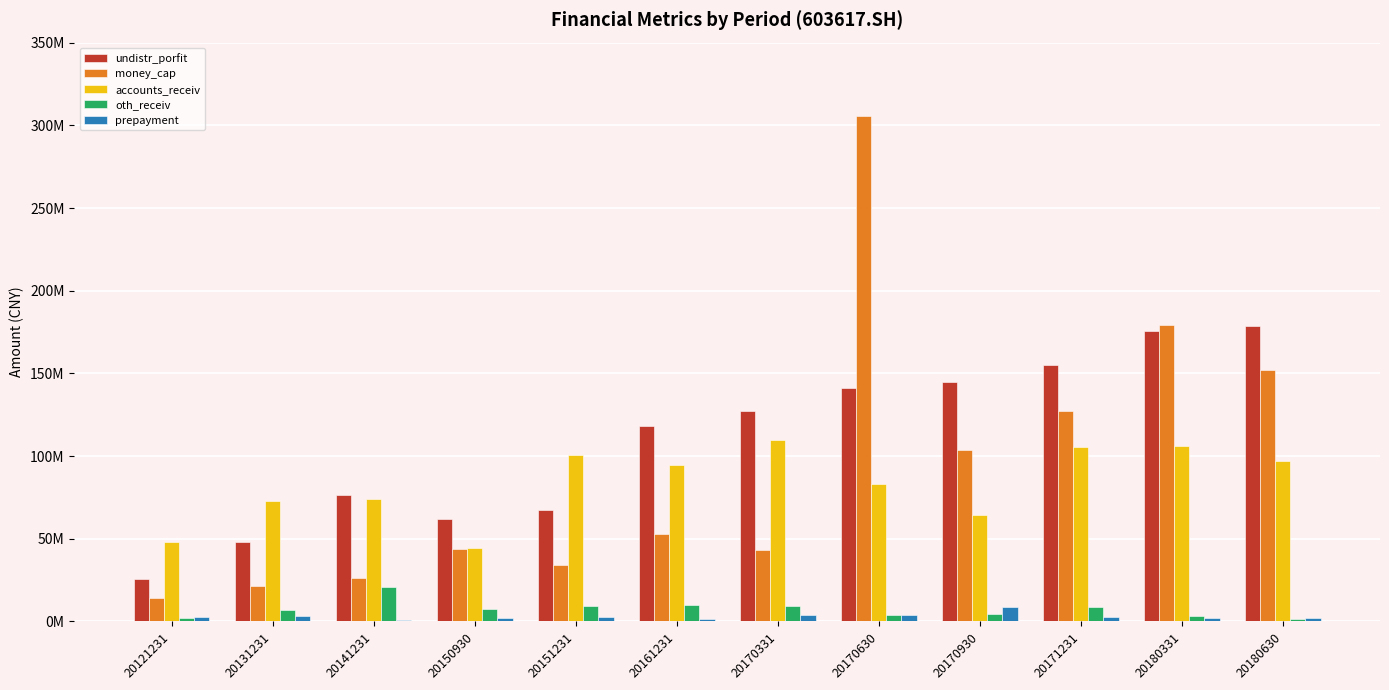

Reading right to left, what are all the values shown in this chart?

undistr_porfit: 20180630=178609701.4	20180331=175434742.4	20171231=155162573.1	20170930=144549286.7	20170630=140983411.9	20170331=126994388.6	20161231=118080929.0	20151231=67465407.7	20150930=61904274.9	20141231=76602869.1	20131231=48265472.6	20121231=25409506.5
money_cap: 20180630=151801802.9	20180331=179481119.3	20171231=127277237.0	20170930=103521397.4	20170630=305704372.4	20170331=43227676.7	20161231=53092295.9	20151231=33930685.7	20150930=43828403.4	20141231=26287182.9	20131231=21589877.3	20121231=14459001.9
accounts_receiv: 20180630=97012740.9	20180331=105934955.0	20171231=105218611.5	20170930=64315990.4	20170630=82857581.4	20170331=109639745.7	20161231=94379560.8	20151231=100715712.8	20150930=44442806.2	20141231=74103117.1	20131231=72682439.3	20121231=48181318.3
oth_receiv: 20180630=1407033.1	20180331=3613803.9	20171231=8549681.3	20170930=4600924.1	20170630=3924526.4	20170331=9591851.8	20161231=10178766.2	20151231=9108017.3	20150930=7360222.5	20141231=20757627.2	20131231=6711529.0	20121231=2004993.9
prepayment: 20180630=2028371.4	20180331=2196299.8	20171231=2813571.4	20170930=8583283.8	20170630=4080411.4	20170331=3784329.6	20161231=1755175.0	20151231=2588222.9	20150930=1823625.4	20141231=639641.2	20131231=3079784.4	20121231=2845838.7